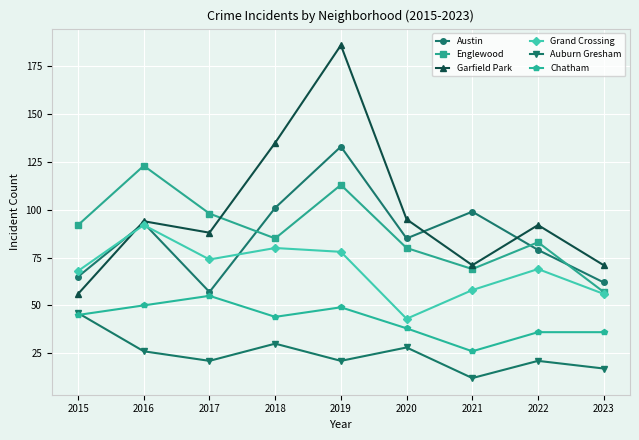

Reading left to right, transcribe all the data shown in this chart.

Austin: 2015=65	2016=93	2017=57	2018=101	2019=133	2020=85	2021=99	2022=79	2023=62
Englewood: 2015=92	2016=123	2017=98	2018=85	2019=113	2020=80	2021=69	2022=83	2023=57
Garfield Park: 2015=56	2016=94	2017=88	2018=135	2019=186	2020=95	2021=71	2022=92	2023=71
Grand Crossing: 2015=68	2016=92	2017=74	2018=80	2019=78	2020=43	2021=58	2022=69	2023=56
Auburn Gresham: 2015=46	2016=26	2017=21	2018=30	2019=21	2020=28	2021=12	2022=21	2023=17
Chatham: 2015=45	2016=50	2017=55	2018=44	2019=49	2020=38	2021=26	2022=36	2023=36